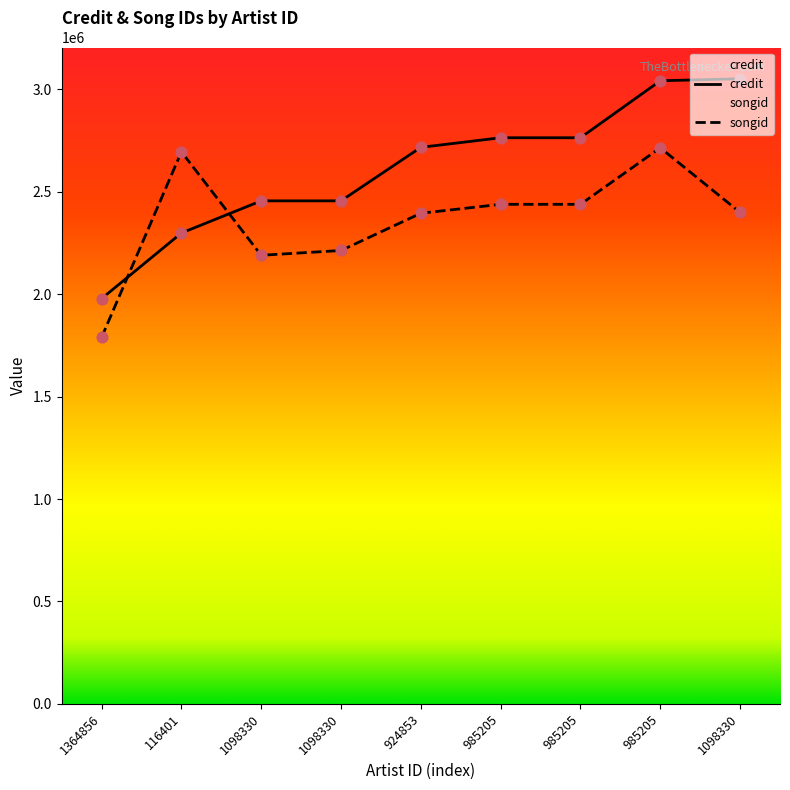

At which category is the sum across all series the highest?

985205